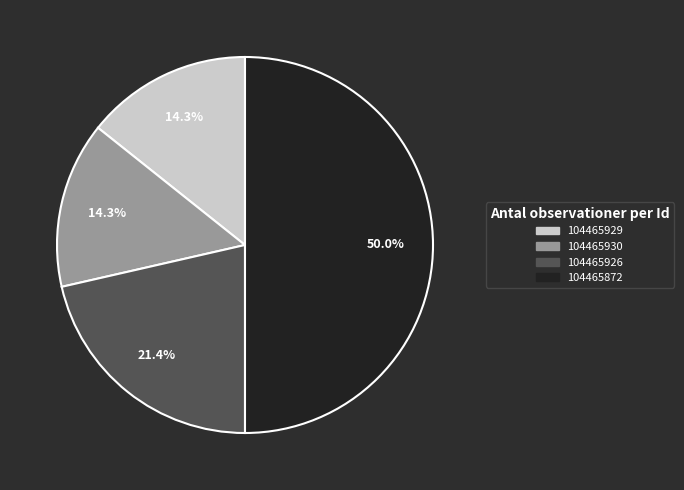

Does 104465929 represent more than half of the total?

No